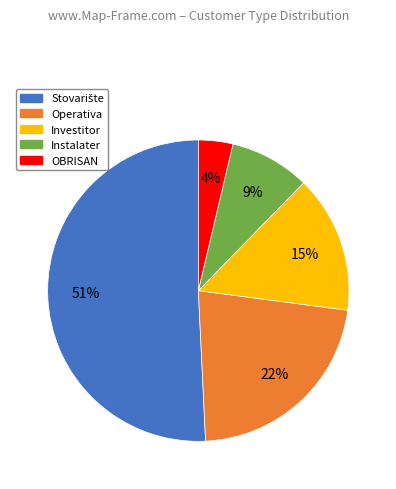

Is it true that OBRISAN is 4% of the pie?

True